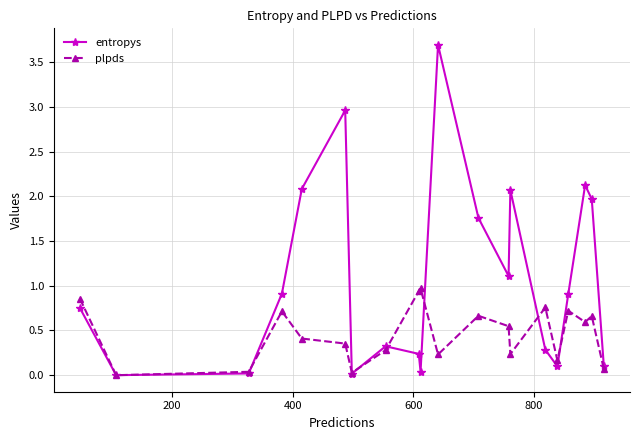

How many interior local peaks does the entropys series have?

5